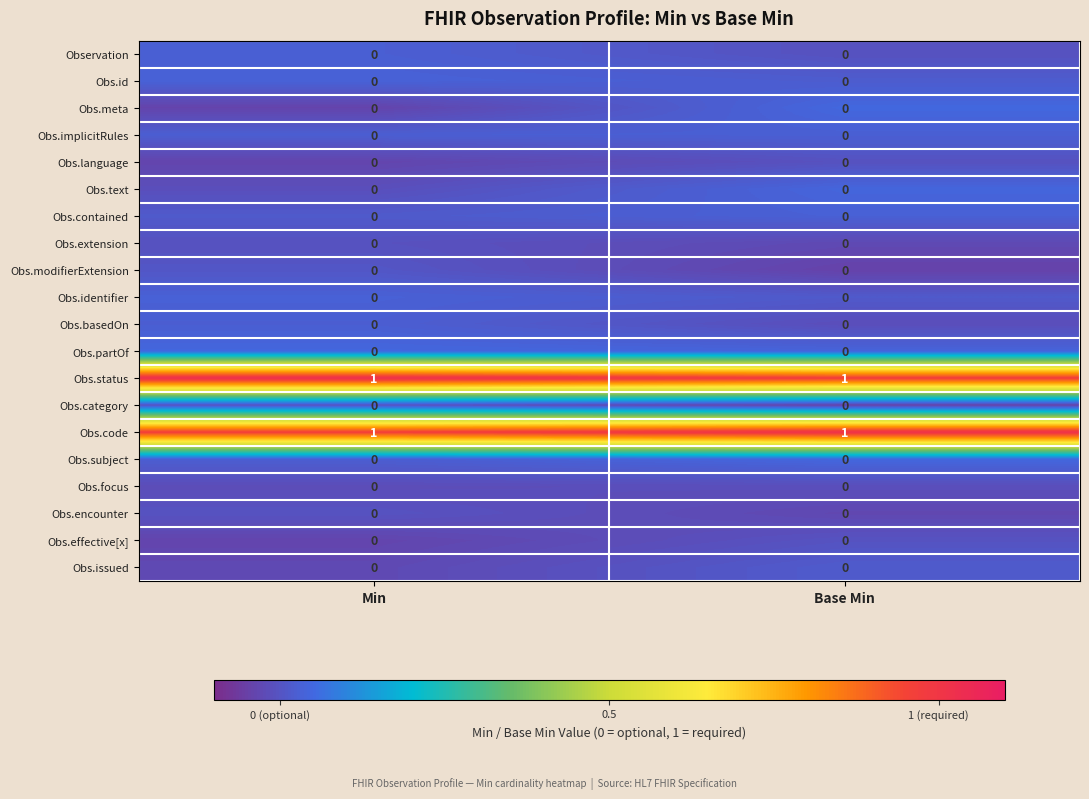

Is it true that Observation equals 0 at Base Min?

True